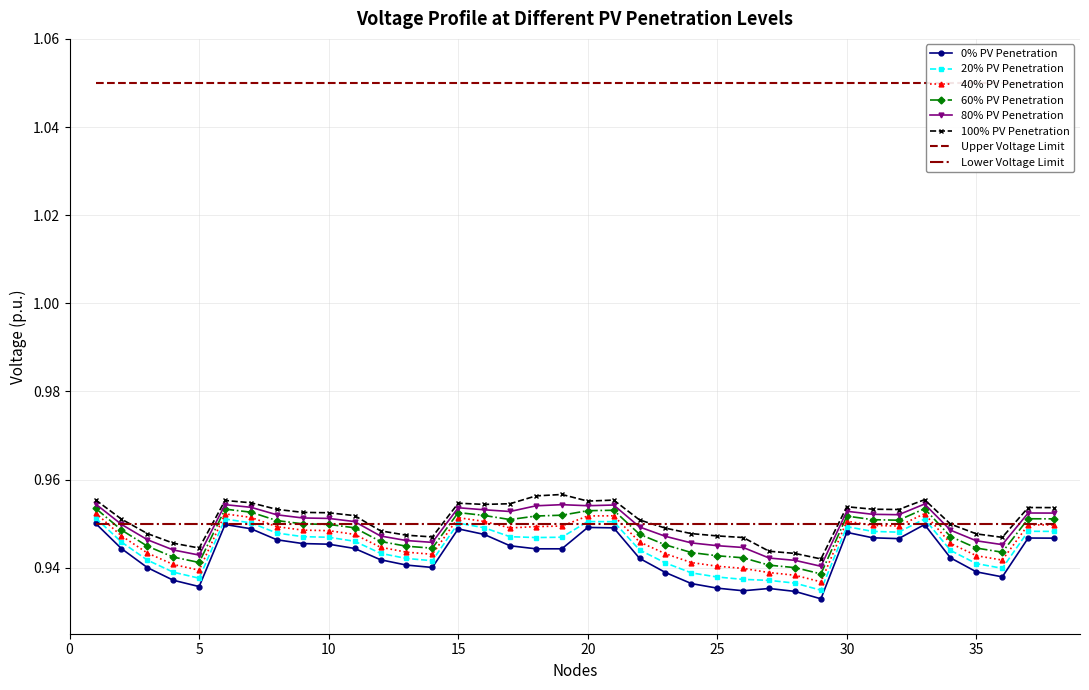

What is the minimum value for 40% PV Penetration?

0.9